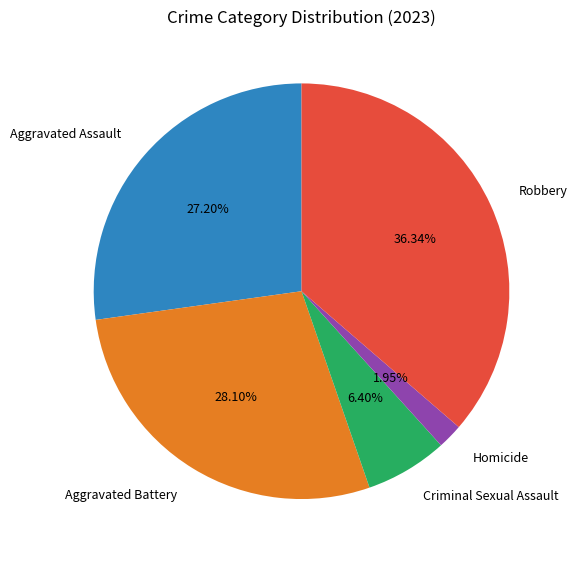

Is it true that Aggravated Assault is 34% of the pie?

False